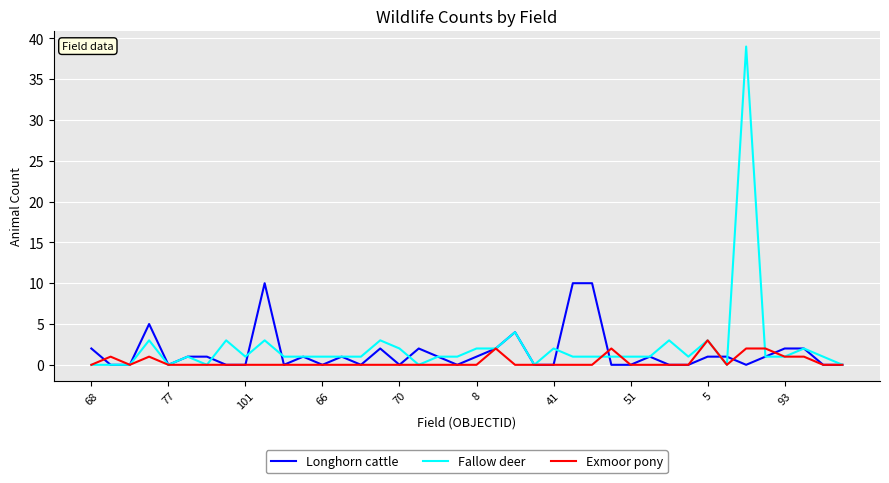

List the series in order of their peak value, lowest first.

Exmoor pony, Longhorn cattle, Fallow deer